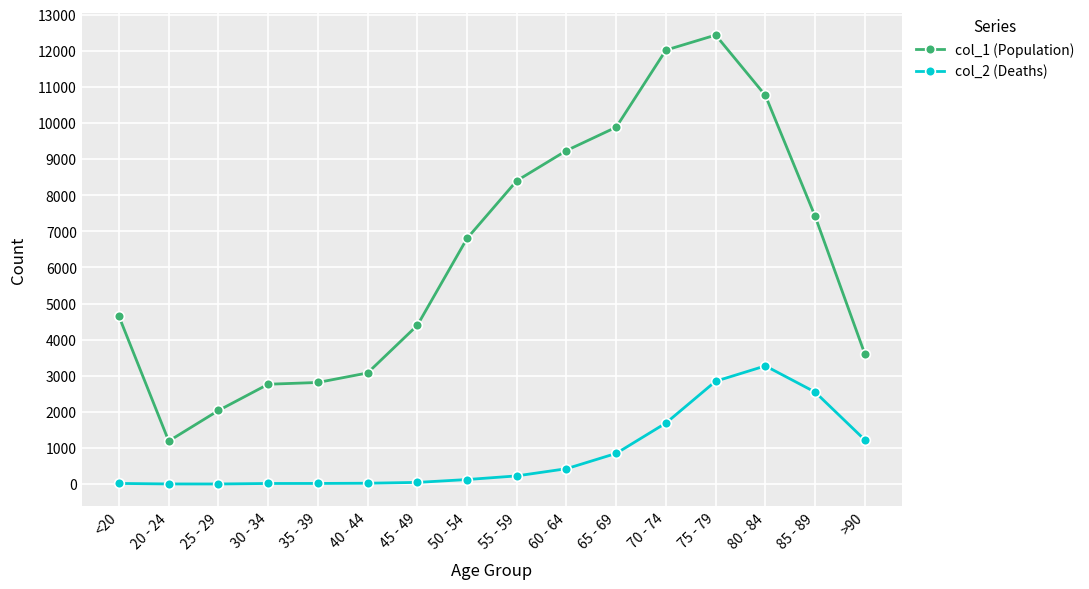

Which series has the largest range (max minus min)?

col_1 (Population)